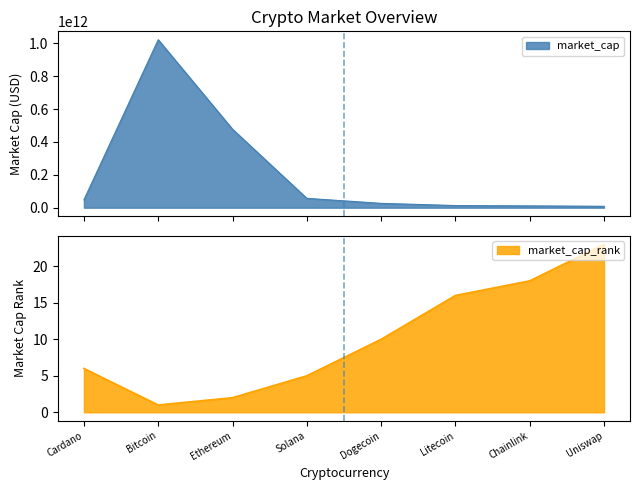

What is the approximate value of market_cap_rank at Chainlink?

18